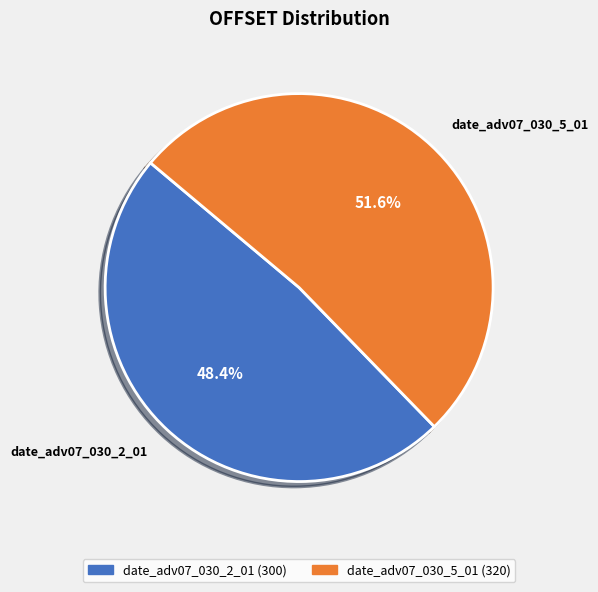

Which slice is the largest?

date_adv07_030_5_01